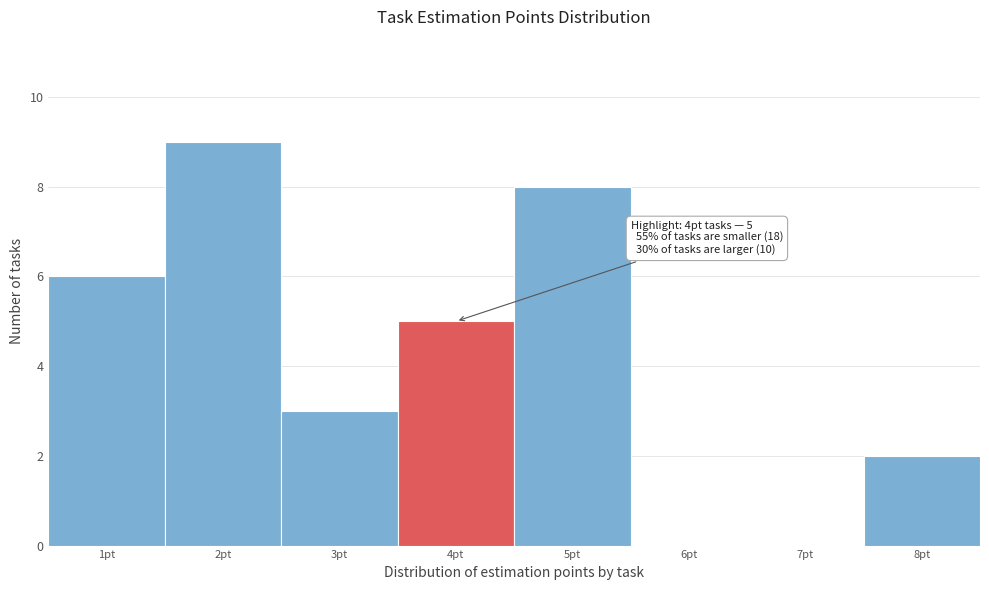

Which range on the x-axis has the tallest bar?

1.5 to 2.5